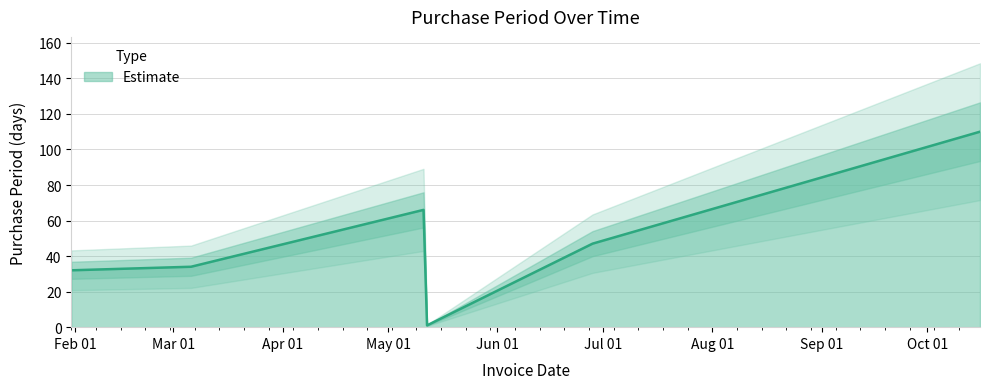

Which has a higher value, 2017-05-12 or 2017-10-16?

2017-10-16